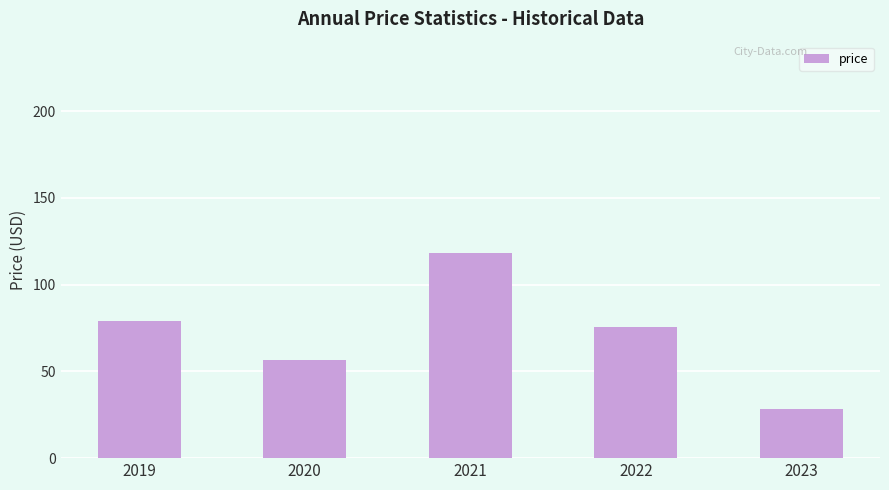

What is the value of the 5th bar from the left?

28.2